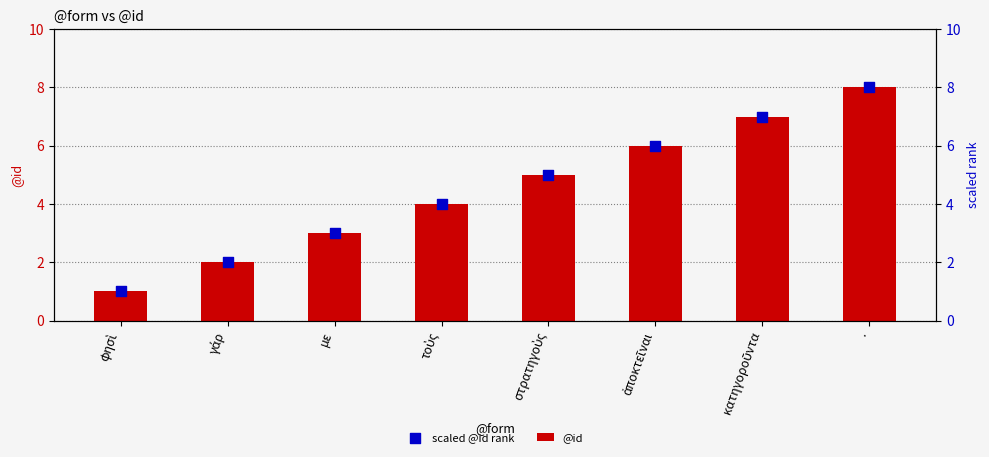

What are all the series names shown in the legend?

@id, scaled @id rank